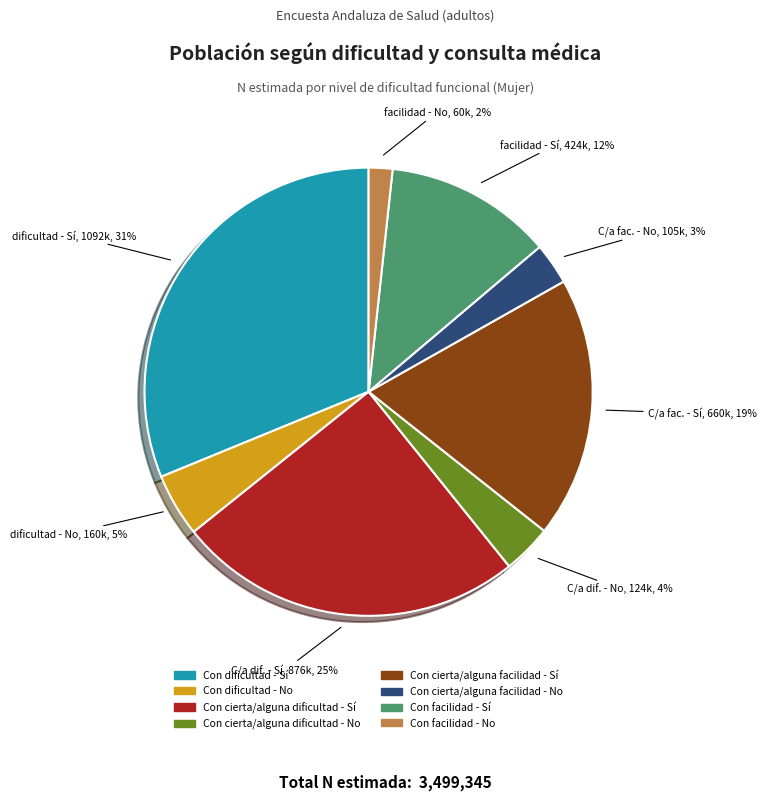

Is the sum of Con cierta/alguna dificultad - Sí and Con cierta/alguna facilidad - Sí greater than half?

No